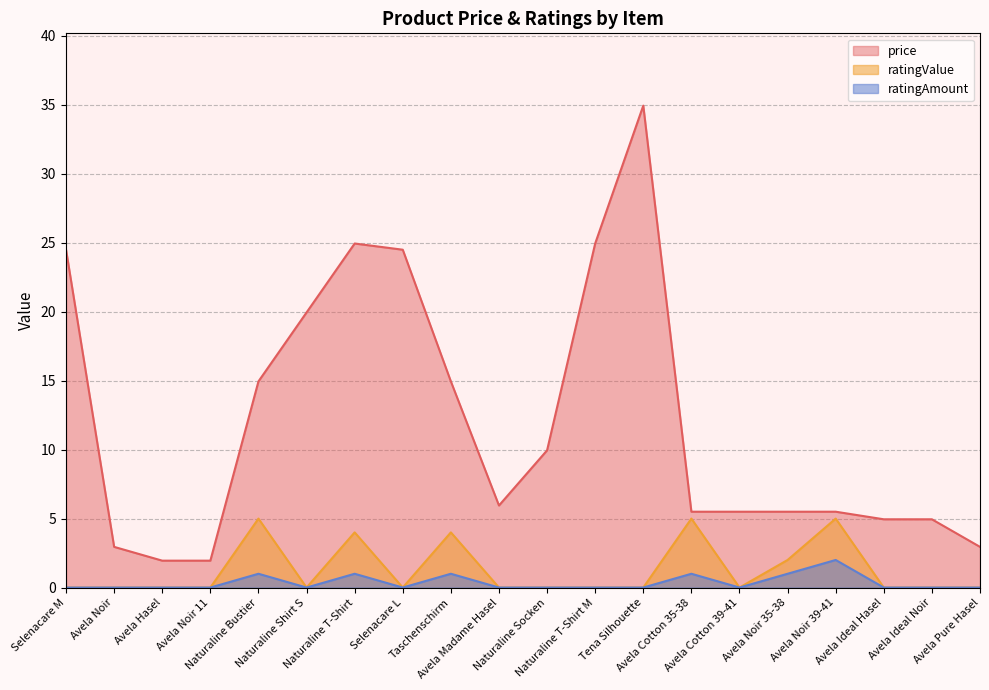

Rank the series by their maximum value, from highest to lowest.

price, ratingValue, ratingAmount